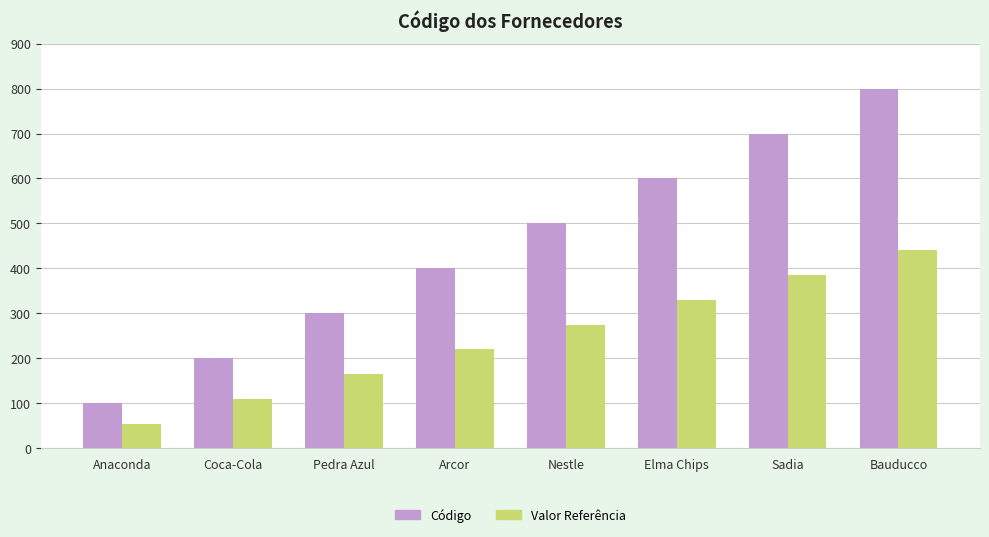

Reading left to right, list all the values displayed in this chart.

Código: 100.0	200.0	300.0	400.0	500.0	600.0	700.0	800.0
Valor Referência: 55.0	110.0	165.0	220.0	275.0	330.0	385.0	440.0